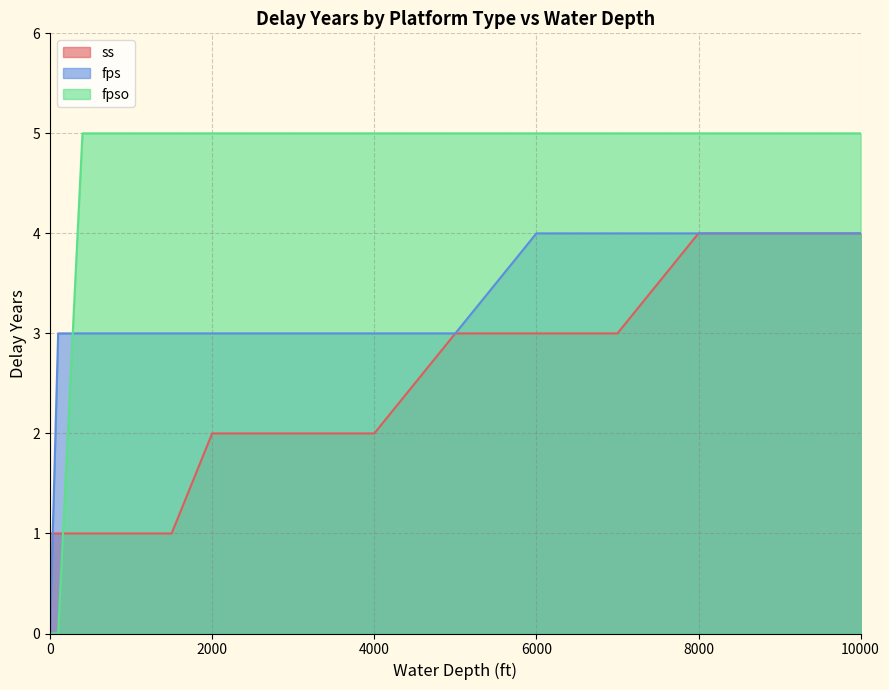

How many lines are shown in the chart?

3